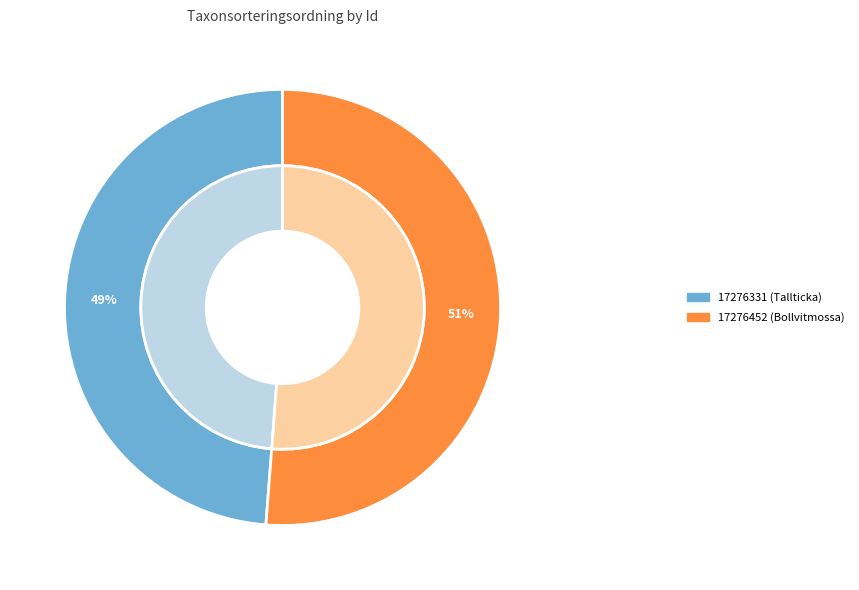

Which has a higher value, 17276331 (Tallticka) or 17276452 (Bollvitmossa)?

17276452 (Bollvitmossa)